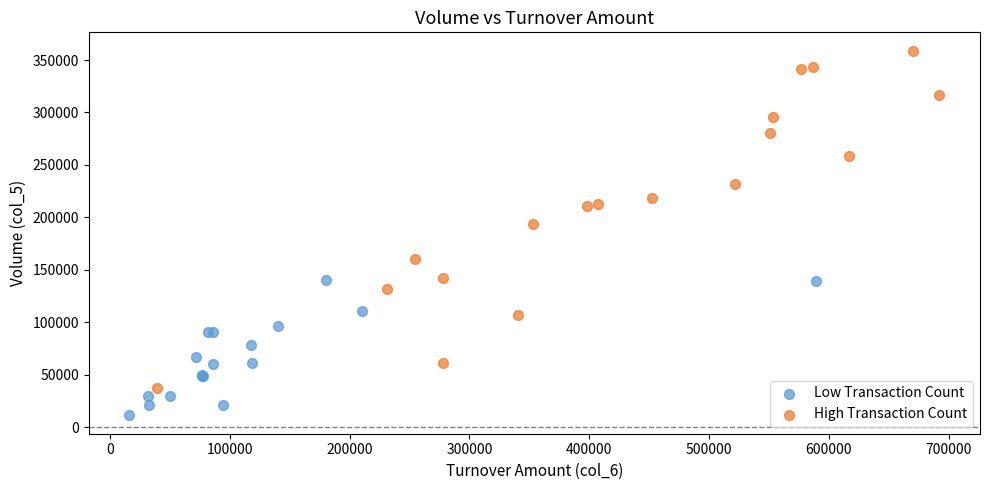

Which series contains the lowest Y value?

Low Transaction Count